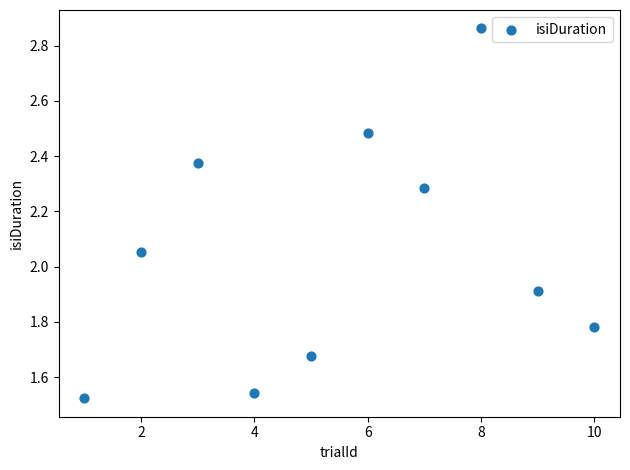

What is the range of Y values (max minus min)?

1.3